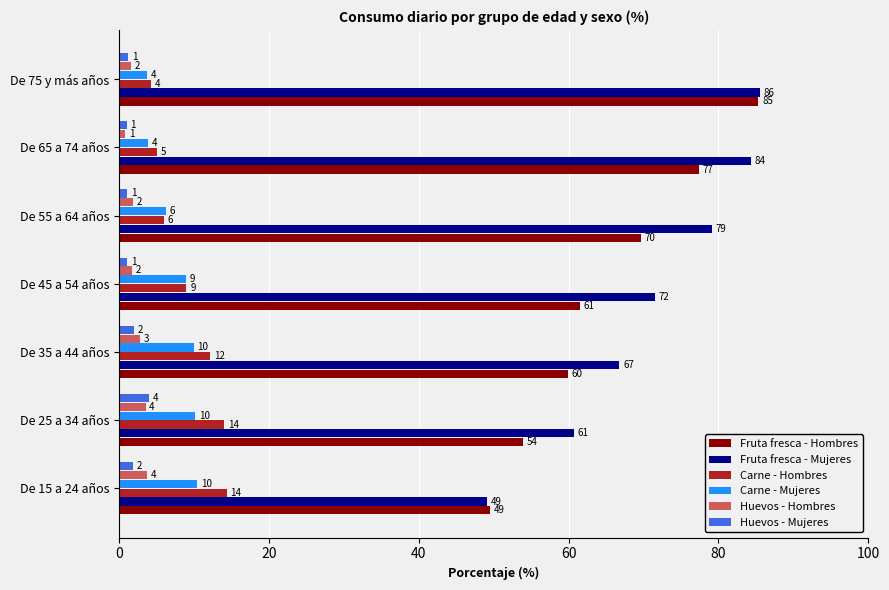

At which category is the sum across all series the highest?

De 75 y más años